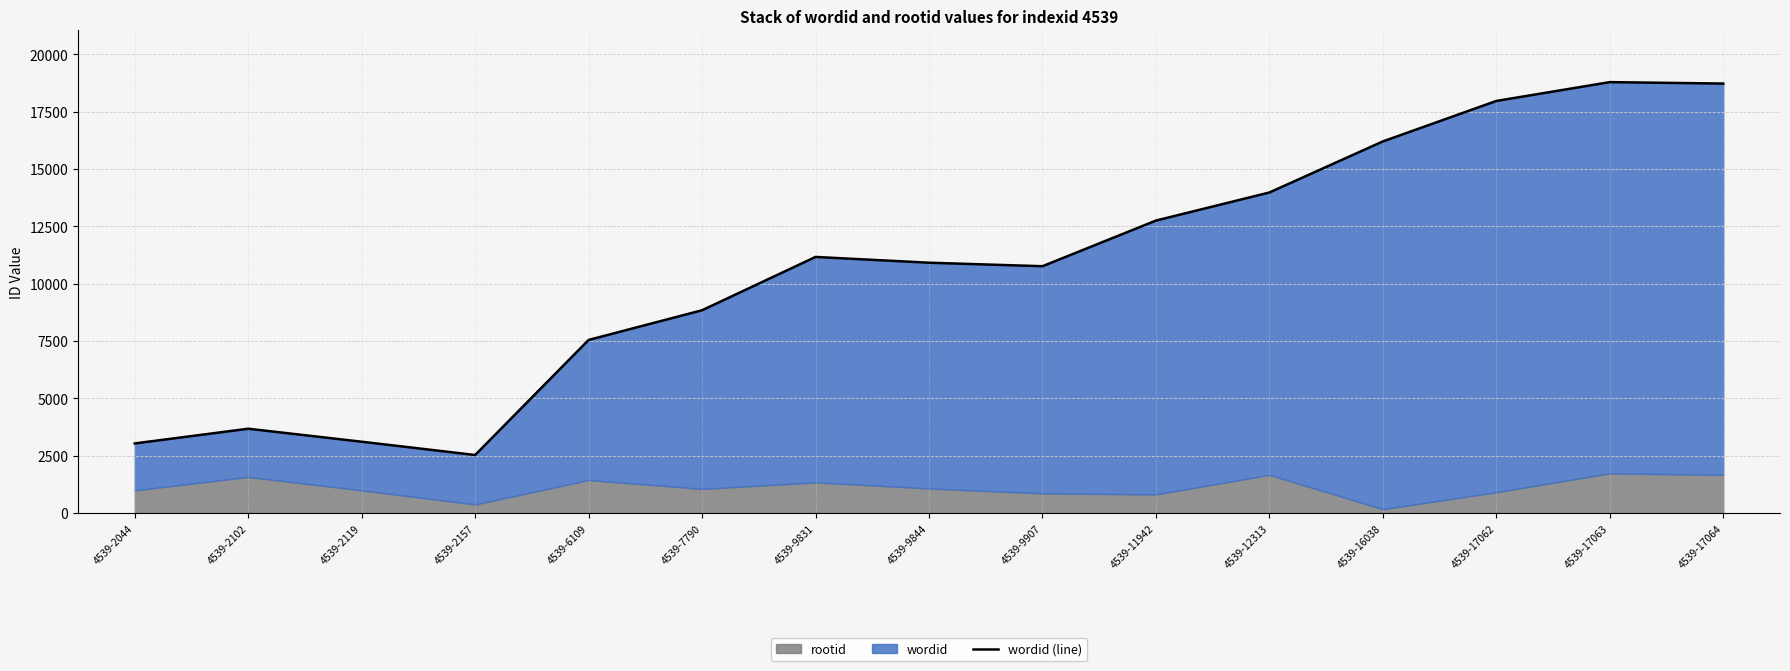

Is it true that the value at 4539-2102 is 5631?

False